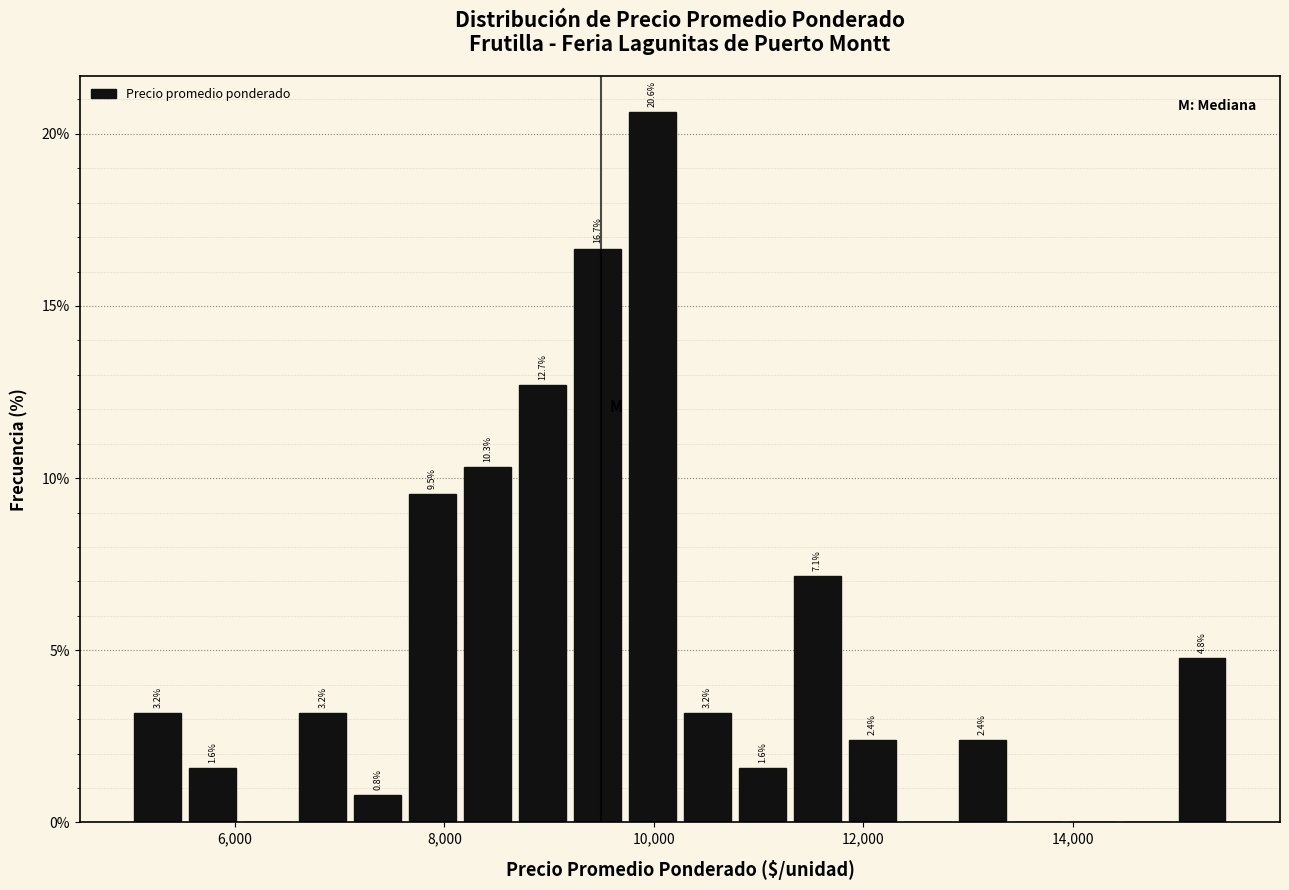

Around what value on the x-axis is the tallest bar? Give the approximate position of its centre, as read against the axis.

10000